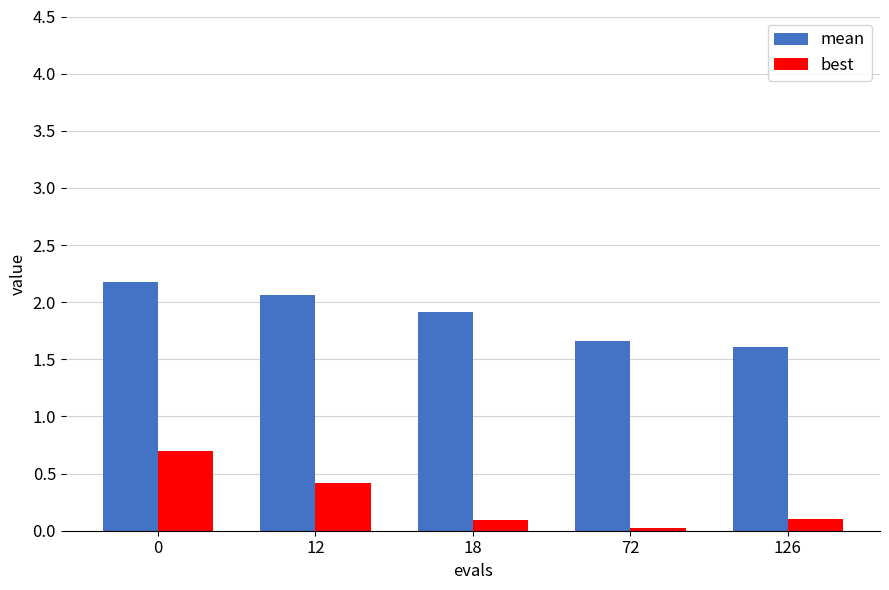

Rank the series at 72 from lowest to highest value.

best, mean